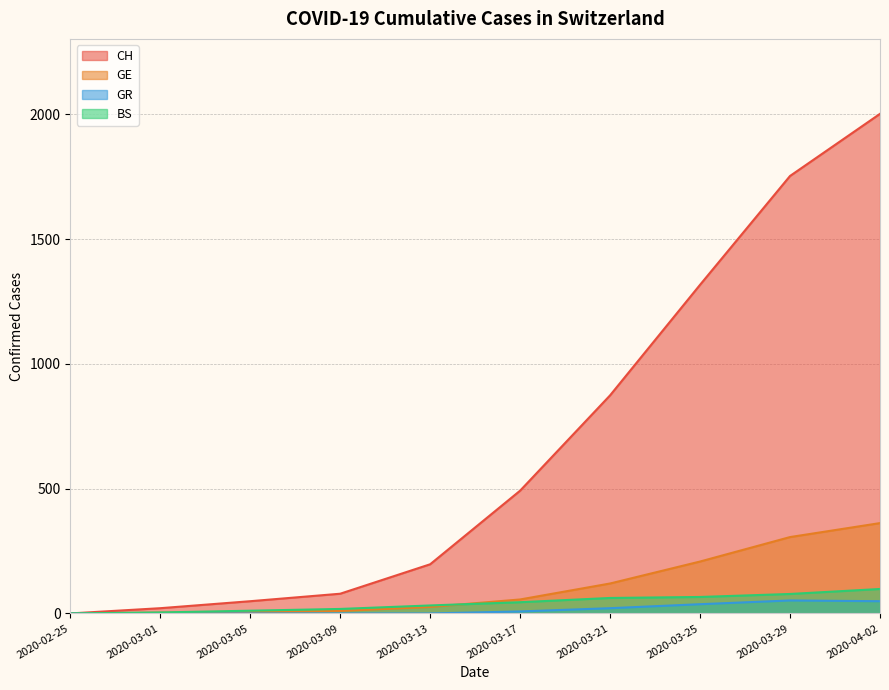

What is the label of the 7th point from the right?

2020-03-09